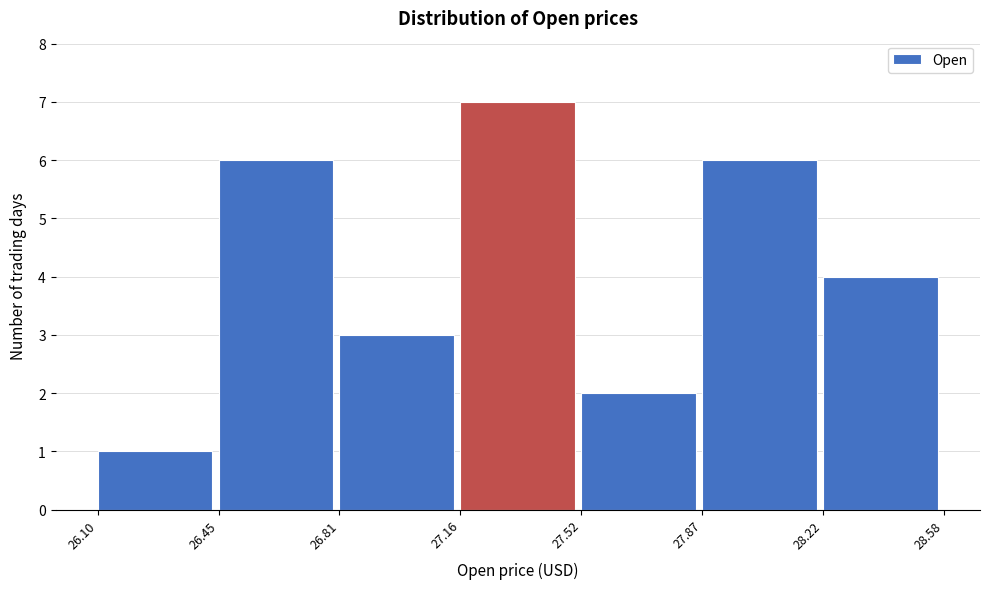

Over which range of the x-axis is the bar tallest?

27.16 to 27.52